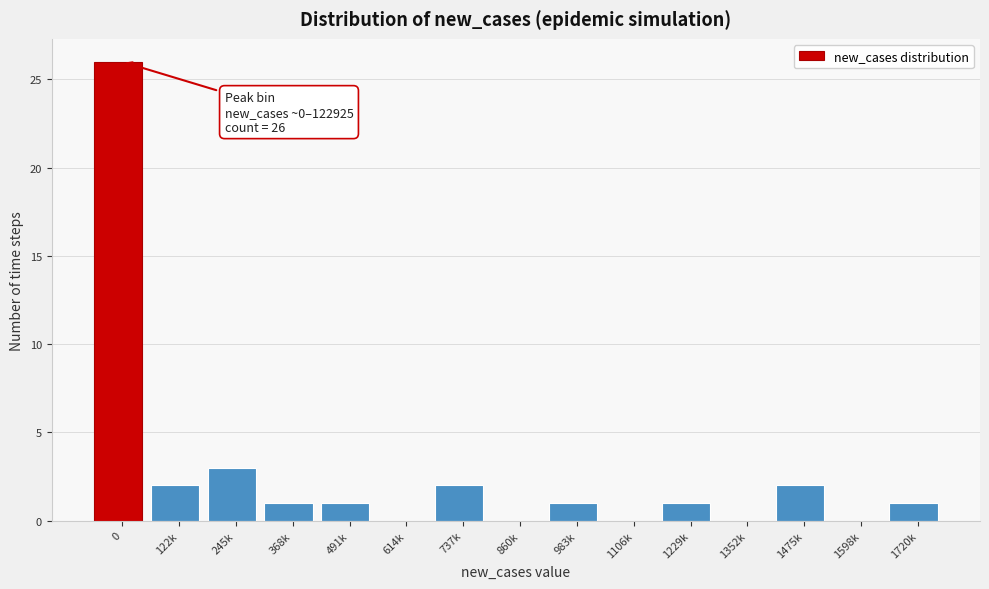

Reading left to right, list all the values displayed in this chart.

0=26	122k=2	245k=3	368k=1	491k=1	614k=0	737k=2	860k=0	983k=1	1106k=0	1229k=1	1352k=0	1475k=2	1598k=0	1720k=1